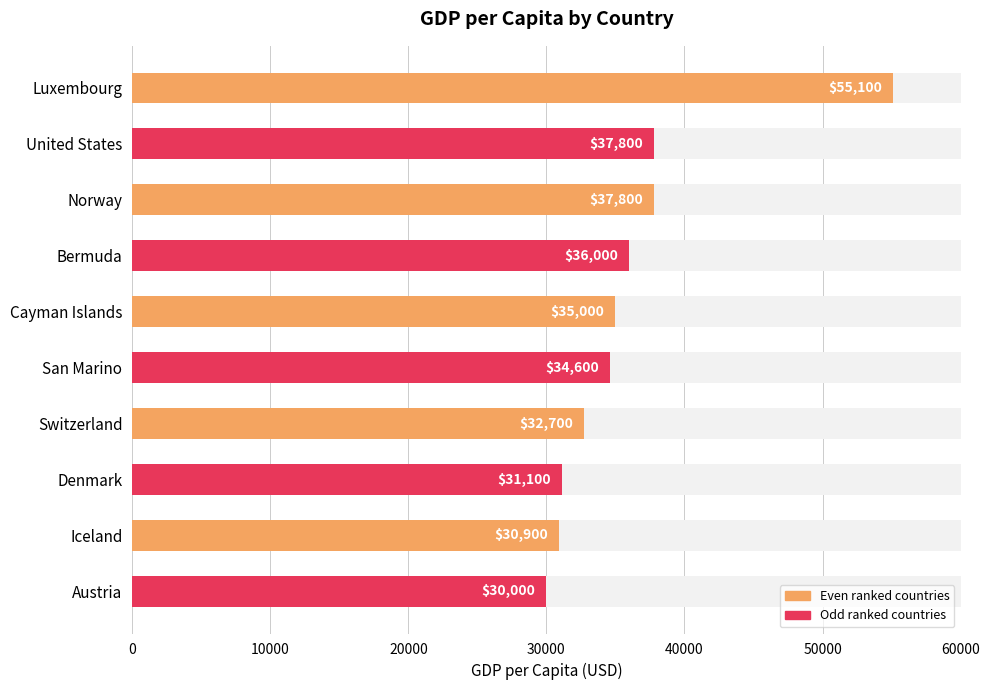

What is the value of the 1st bar from the left?

55100